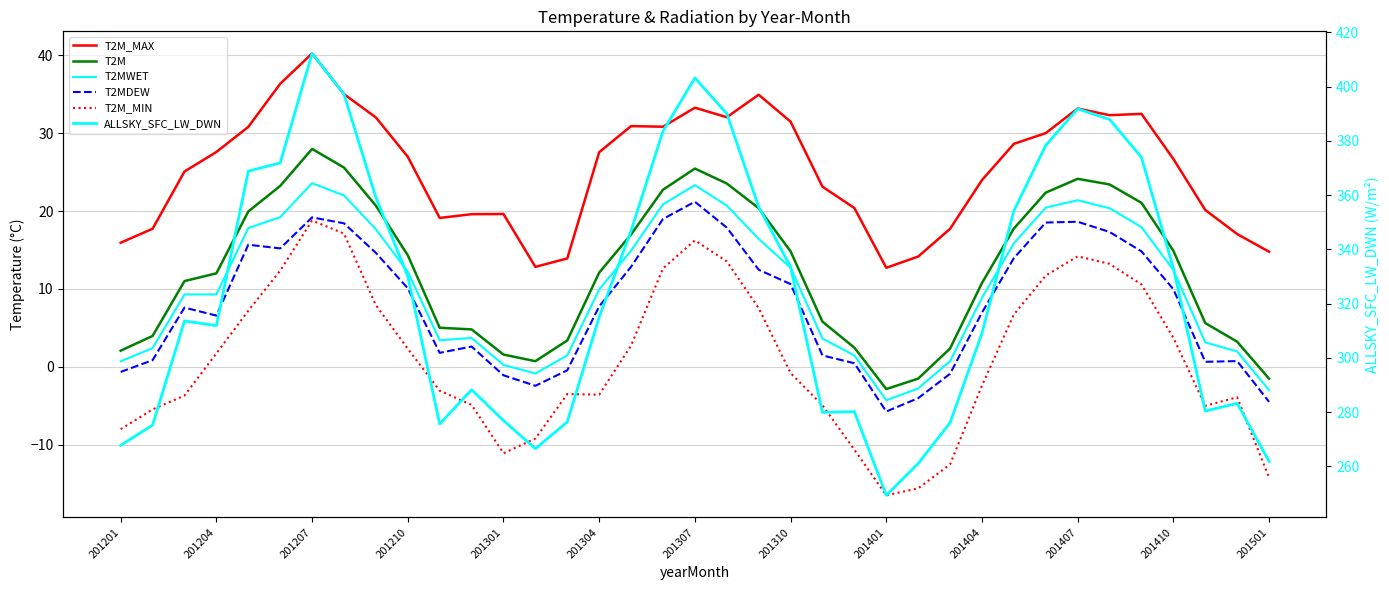

What is the difference between the T2M_MAX values at 34 and 32?

12.3